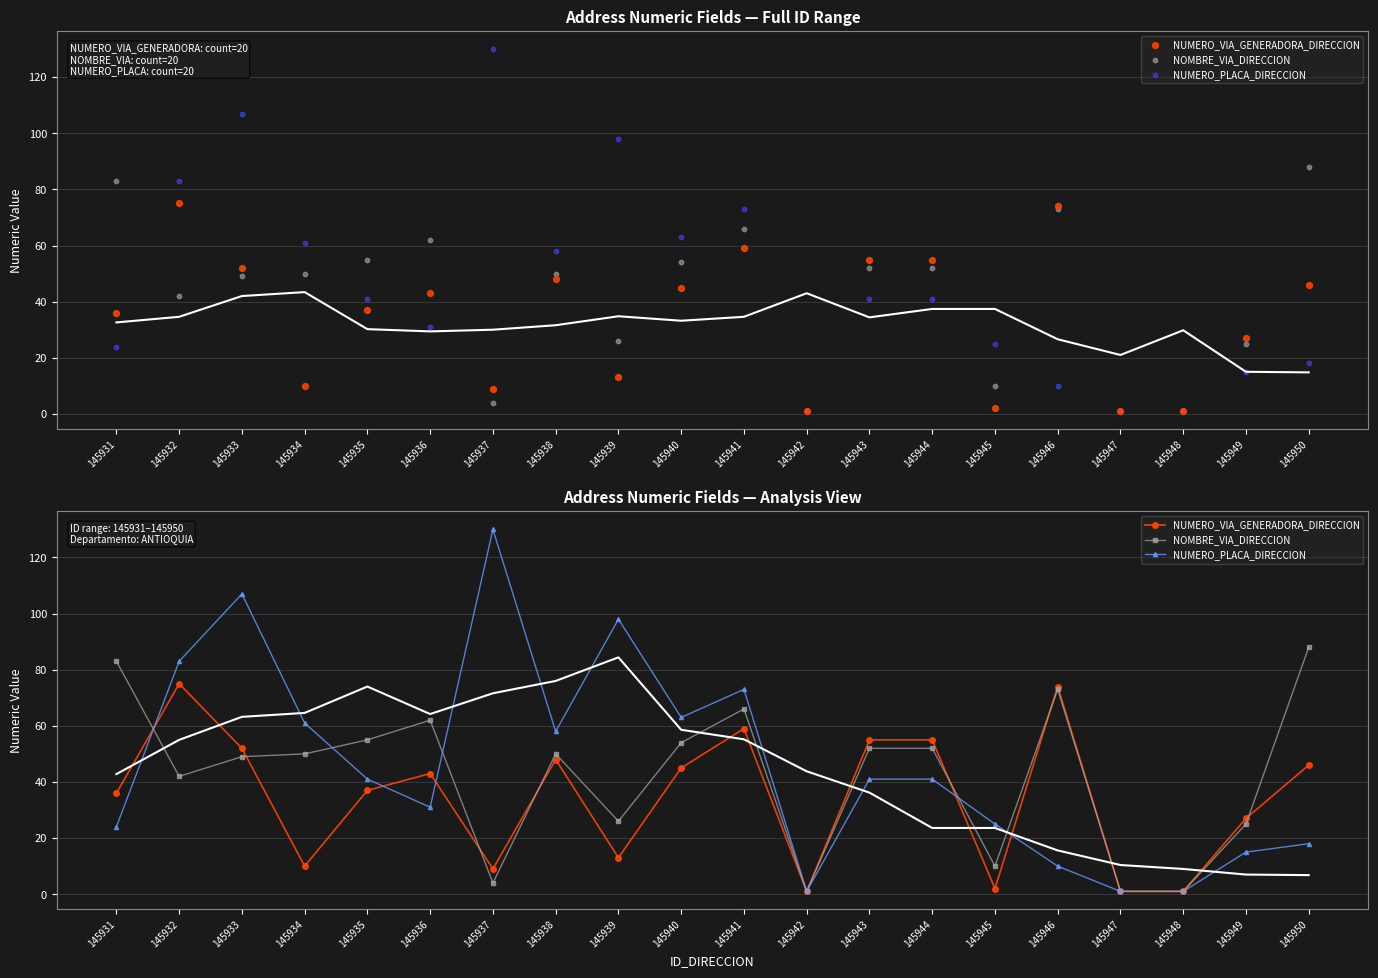

What is the total value across all series at 145931?

143